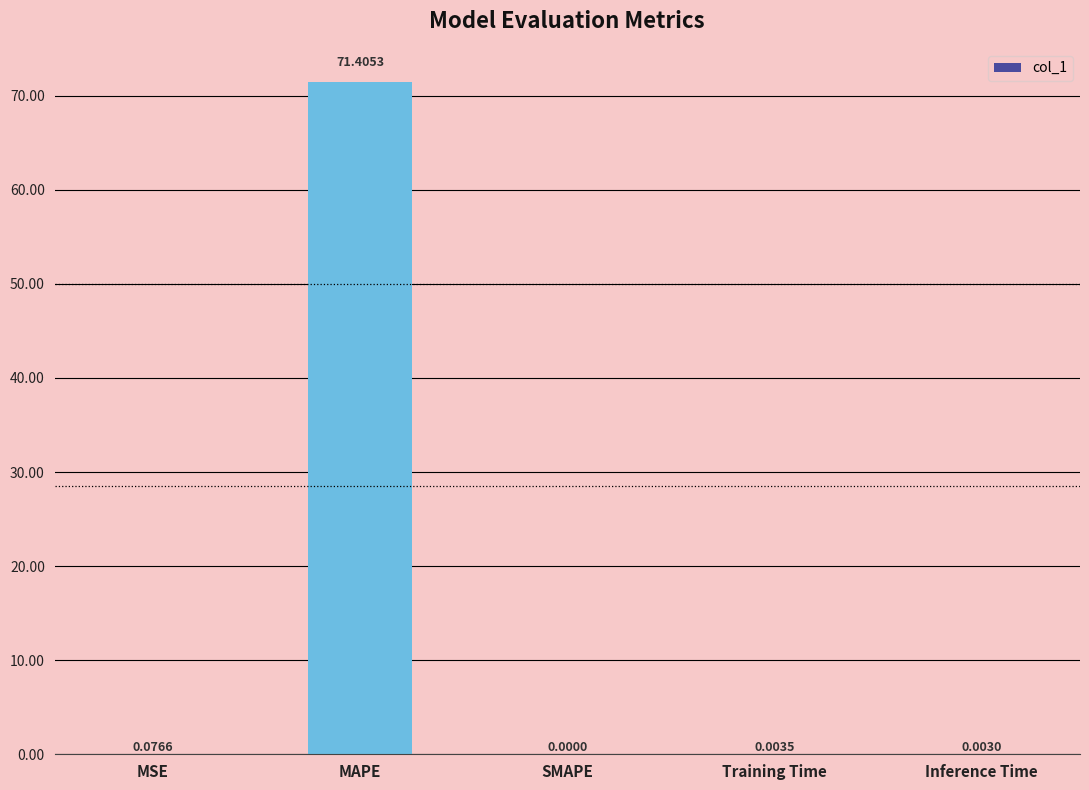

How many positive values are there?

4